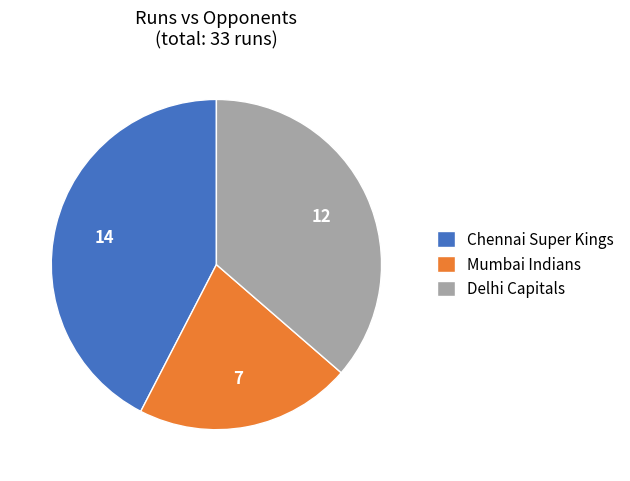

Do Delhi Capitals and Chennai Super Kings together represent more than half of the pie?

Yes